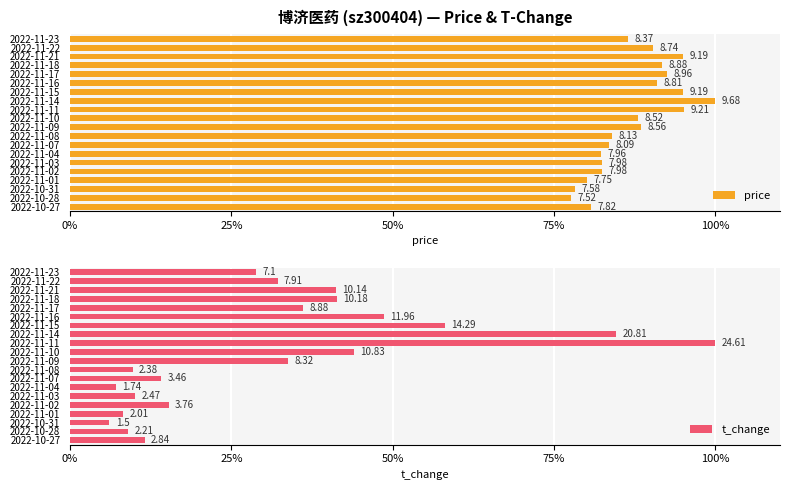

The price series shows 90.3 at 2022-11-22. True or false?

True